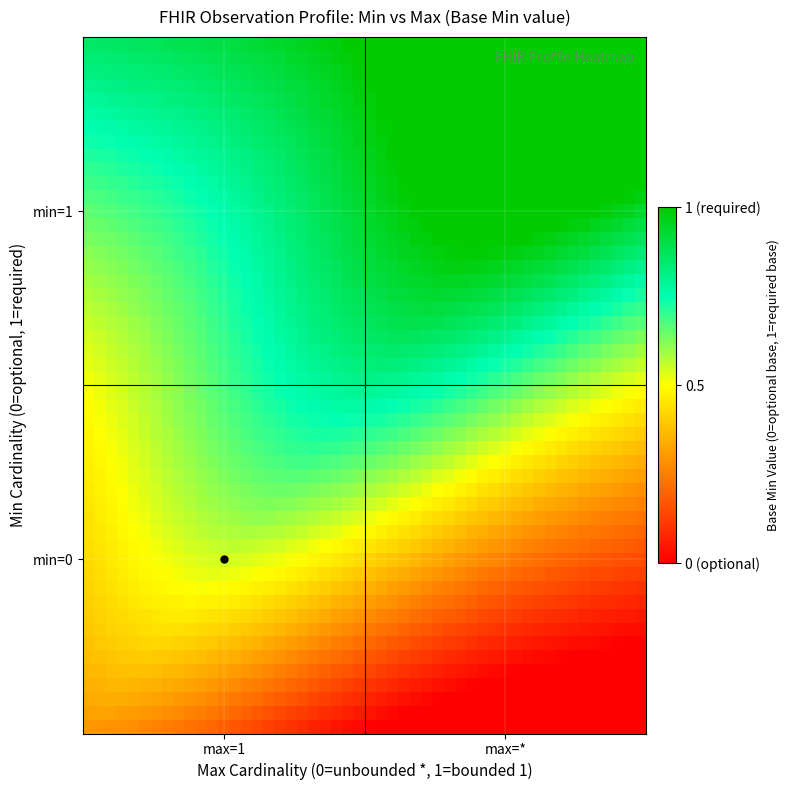

How many distinct data groups are displayed?

2